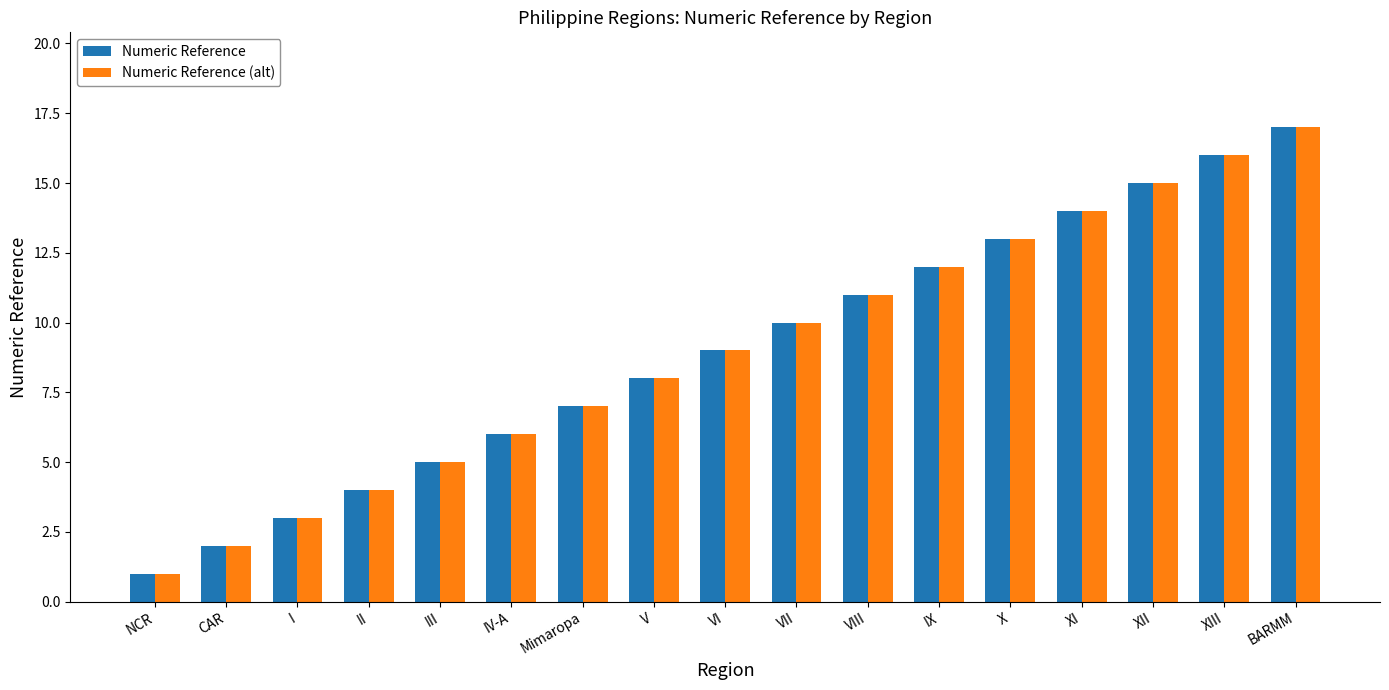

What is the sum of all Numeric Reference values?

153